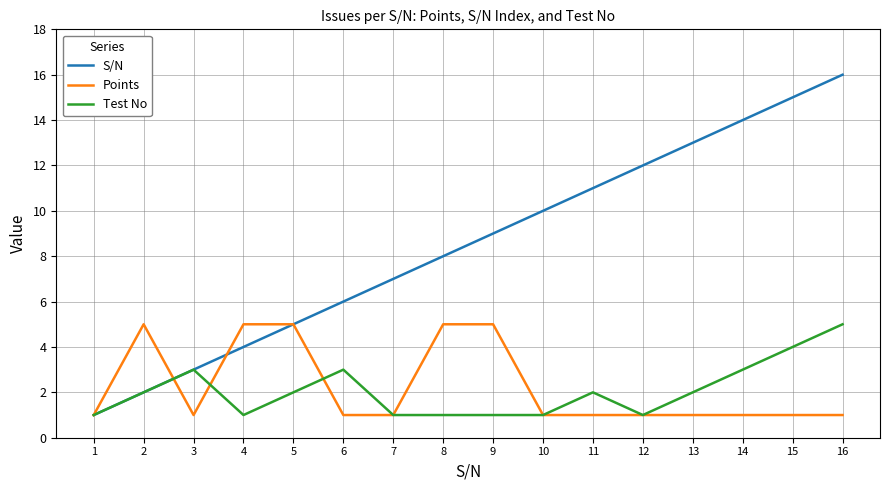

How many lines are shown in the chart?

3